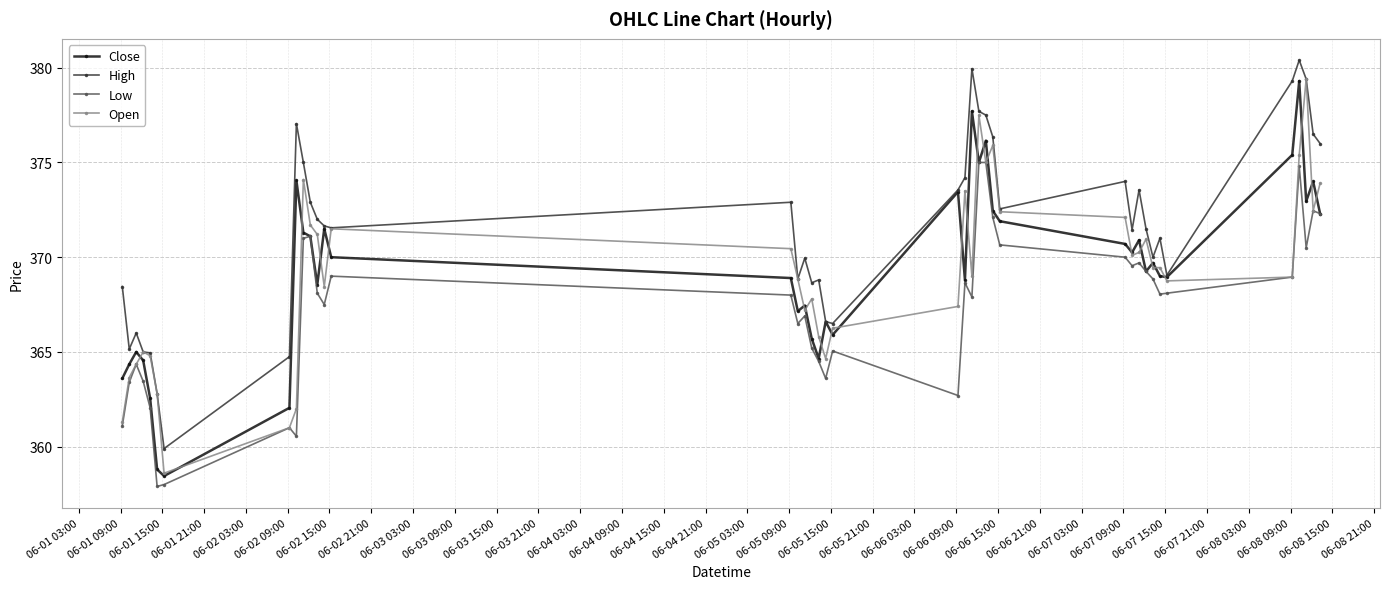

True or false: Close has more than 0 interior local peaks.

True